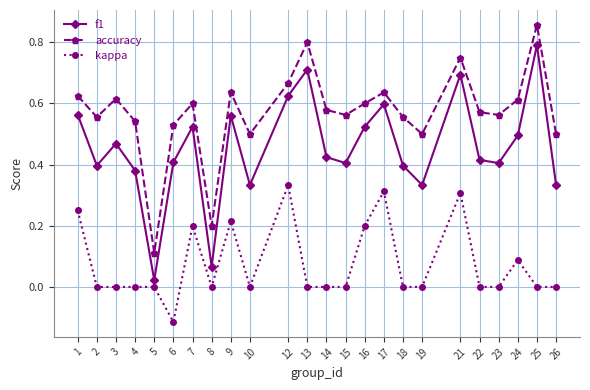

Between 5 and 14, which series saw the biggest shift?

accuracy